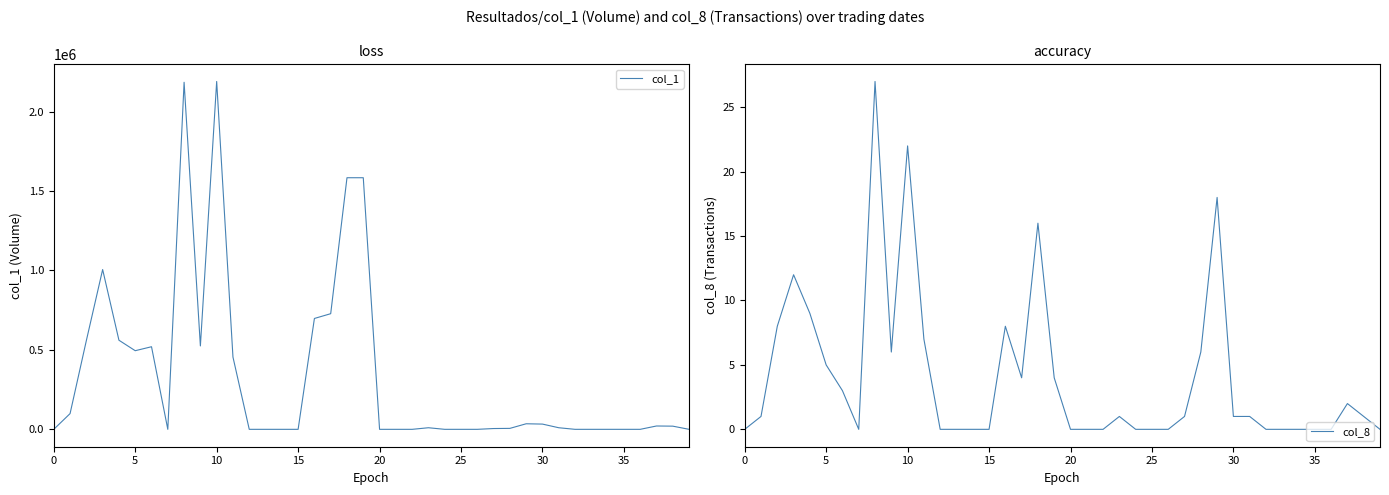

At how many categories does at least one series exceed 1361252?

4